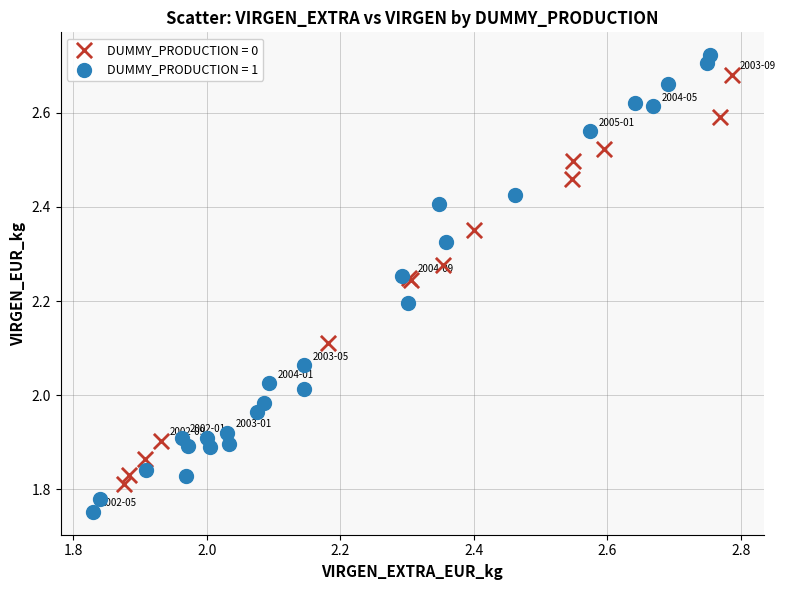

Which series has the widest spread of Y values?

DUMMY_PRODUCTION = 1